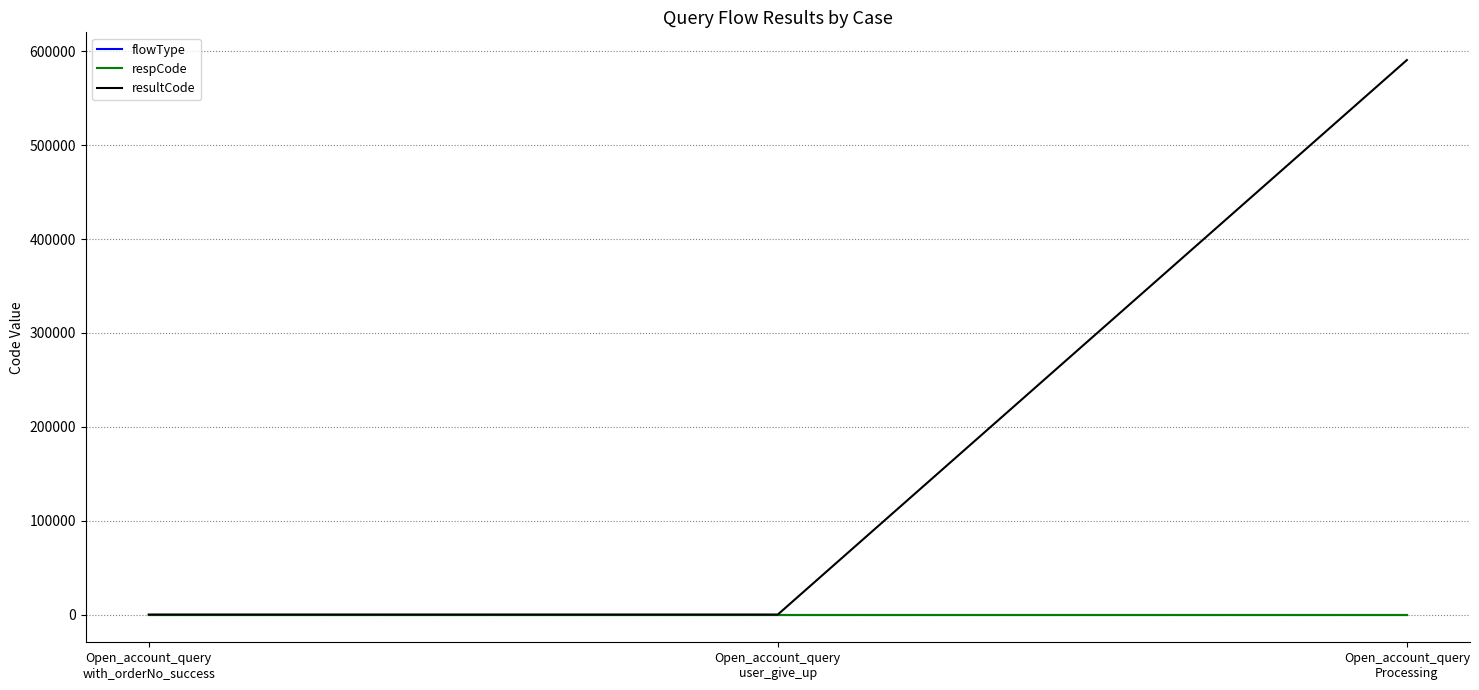

Is it true that resultCode equals 590803 at Open_account_query
Processing?

True